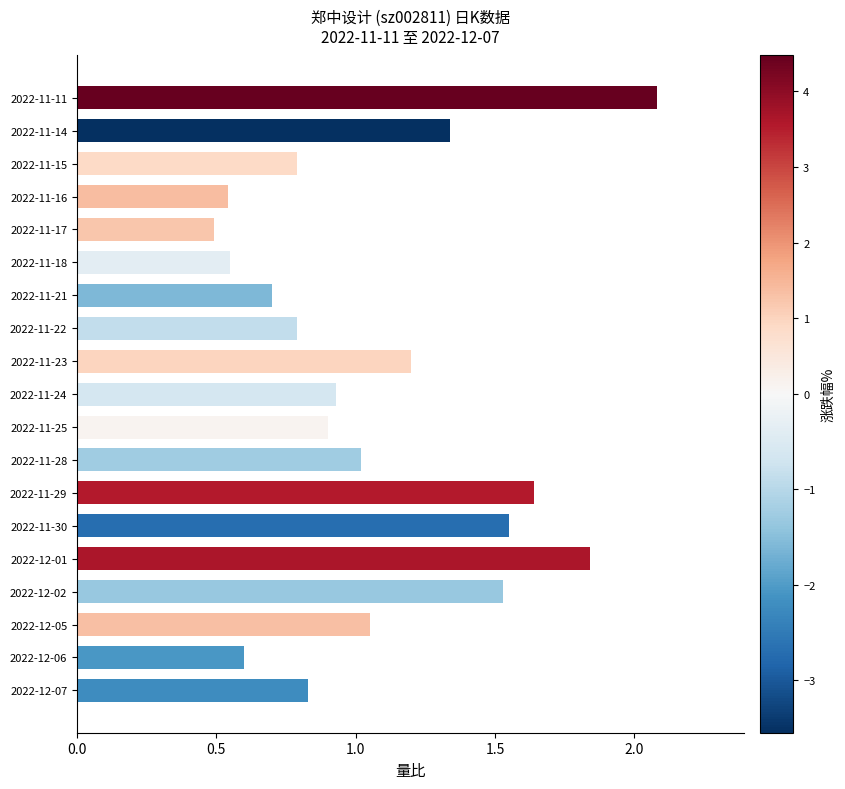

Are the bars grouped side by side (vs. stacked)?

No